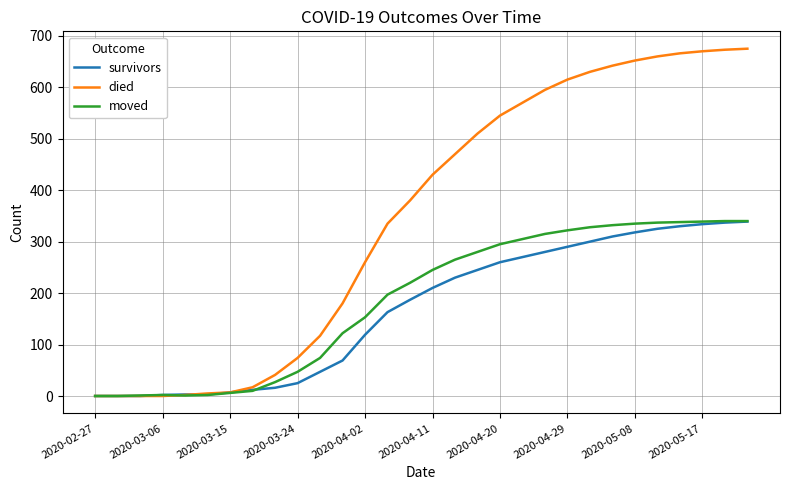

What is the maximum value for survivors?

339